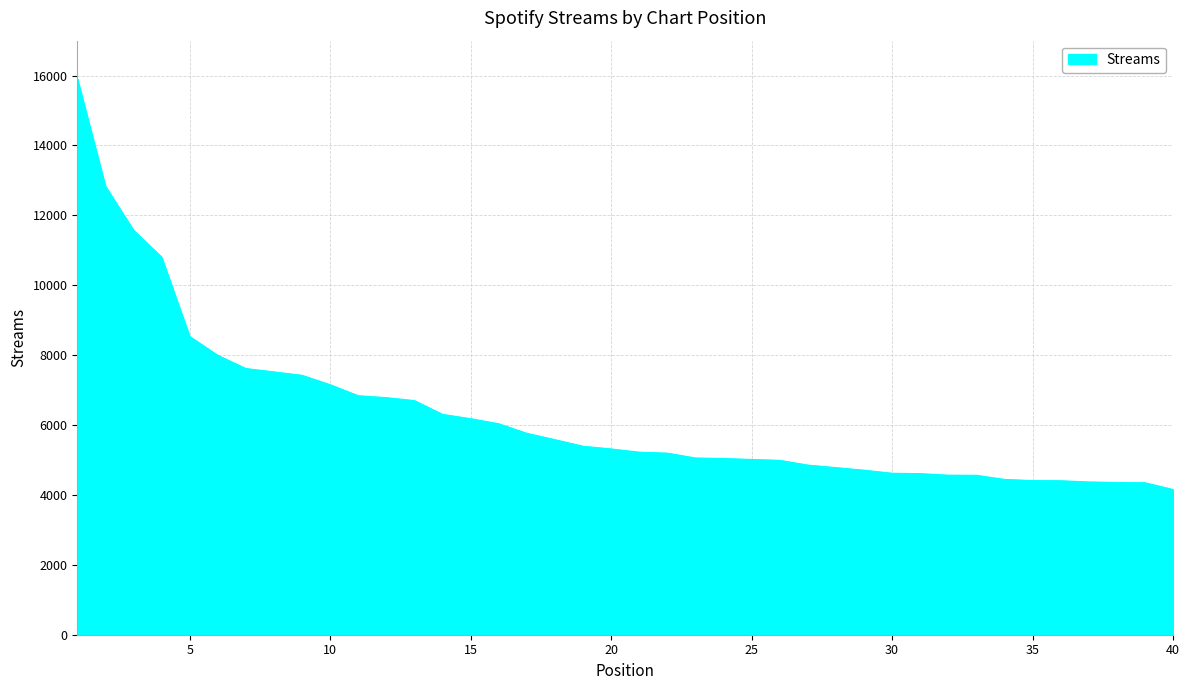

What is the minimum value shown in the chart?

4155